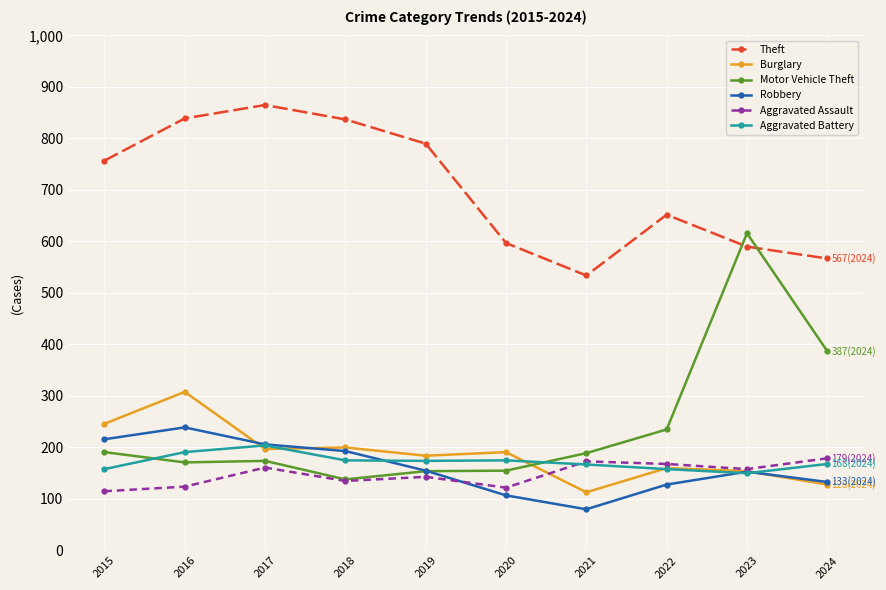

Which series has the largest range (max minus min)?

Motor Vehicle Theft